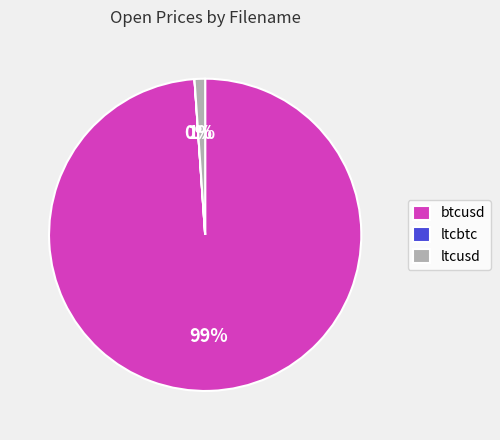

Is it true that ltcusd is 15% of the pie?

False